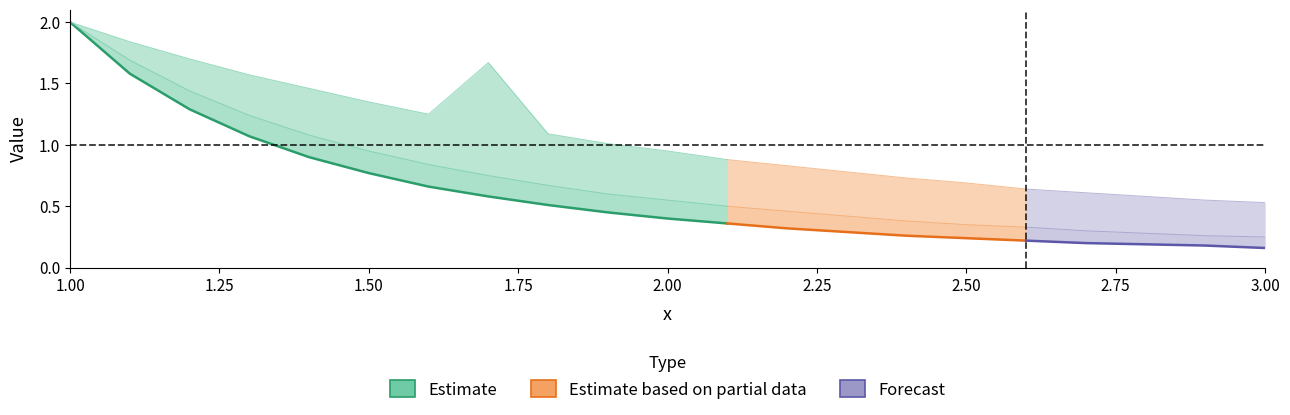

How many lines are shown in the chart?

3